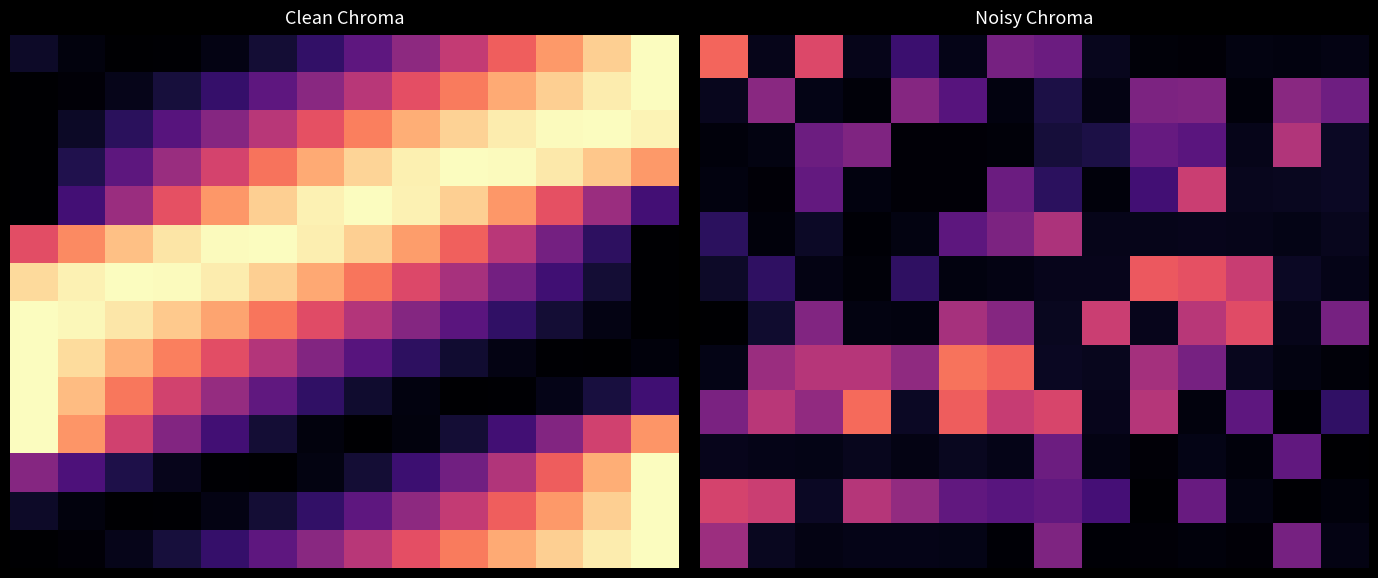

What is the spread (max minus min) of values at 7?

0.5